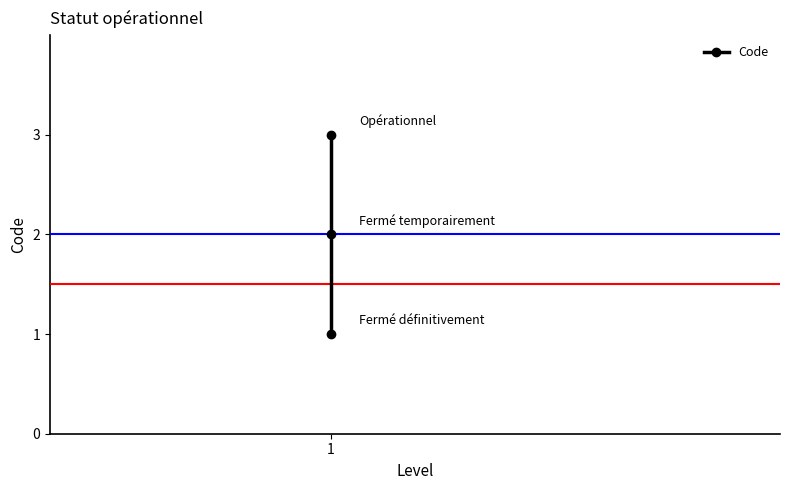

What is the difference between the maximum and minimum values?

2